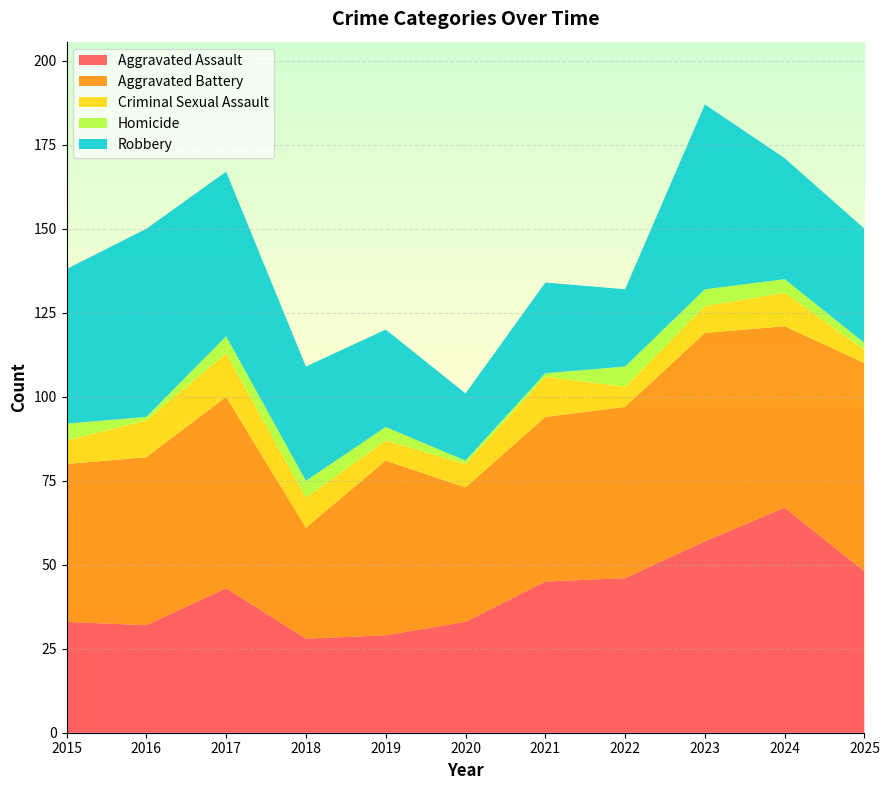

Reading right to left, transcribe all the data shown in this chart.

Aggravated Assault: 2025=48	2024=67	2023=57	2022=46	2021=45	2020=33	2019=29	2018=28	2017=43	2016=32	2015=33
Aggravated Battery: 2025=62	2024=54	2023=62	2022=51	2021=49	2020=40	2019=52	2018=33	2017=57	2016=50	2015=47
Criminal Sexual Assault: 2025=4	2024=10	2023=8	2022=6	2021=12	2020=7	2019=6	2018=9	2017=13	2016=11	2015=7
Homicide: 2025=2	2024=4	2023=5	2022=6	2021=1	2020=1	2019=4	2018=5	2017=5	2016=1	2015=5
Robbery: 2025=34	2024=36	2023=55	2022=23	2021=27	2020=20	2019=29	2018=34	2017=49	2016=56	2015=46